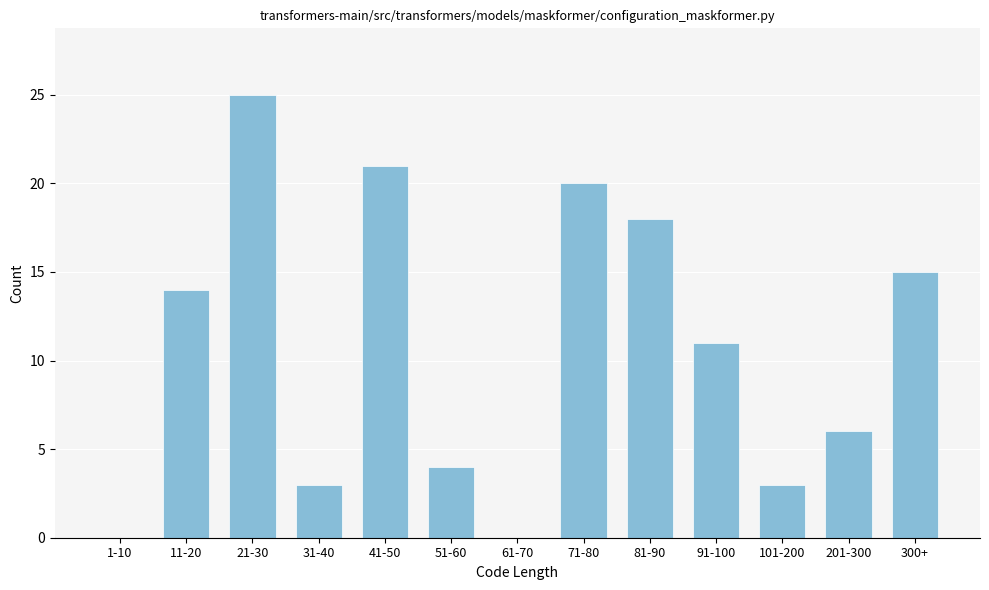

Reading right to left, list all the values displayed in this chart.

300+=15	201-300=6	101-200=3	91-100=11	81-90=18	71-80=20	61-70=0	51-60=4	41-50=21	31-40=3	21-30=25	11-20=14	1-10=0